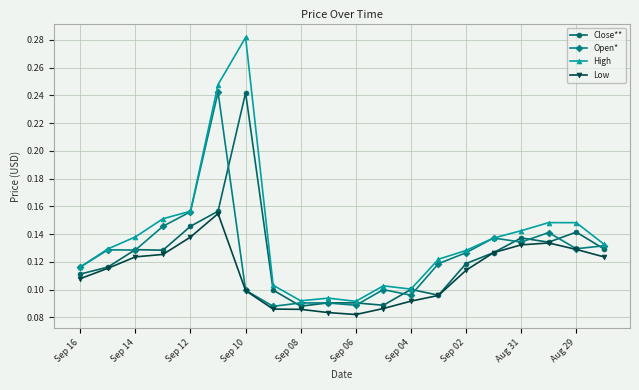

What are all the series names shown in the legend?

Close**, Open*, High, Low